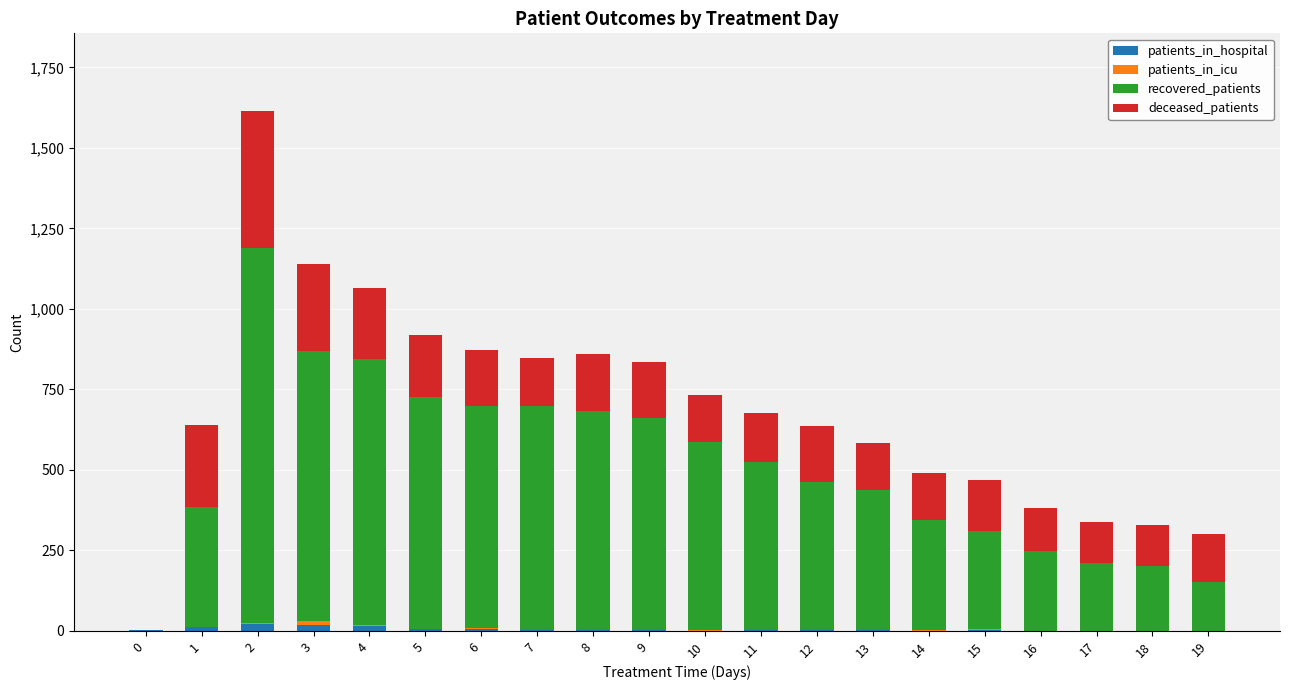

Rank the series at 5 from highest to lowest value.

recovered_patients, deceased_patients, patients_in_hospital, patients_in_icu